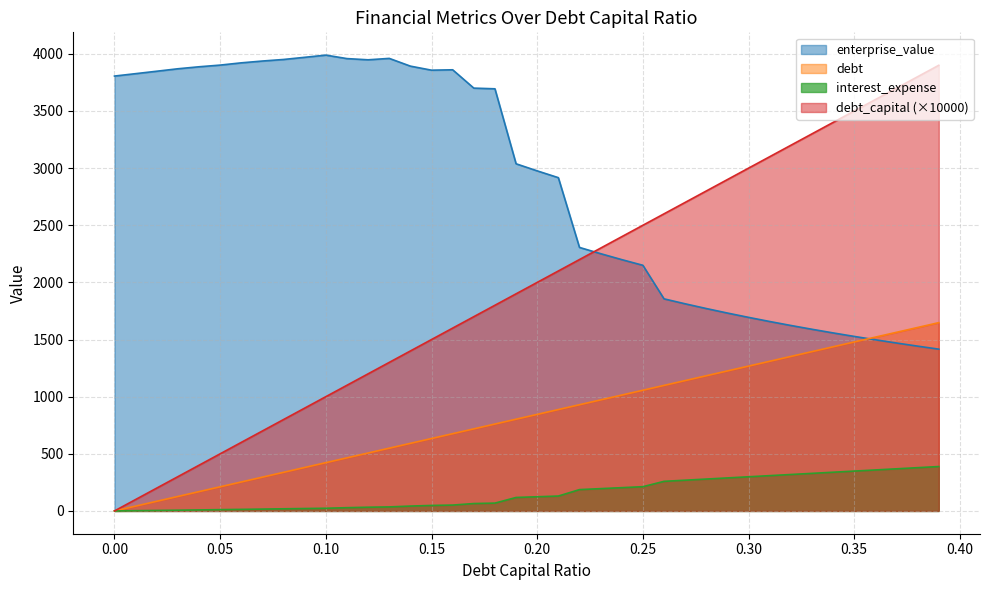

True or false: debt and interest_expense intersect in this chart.

False